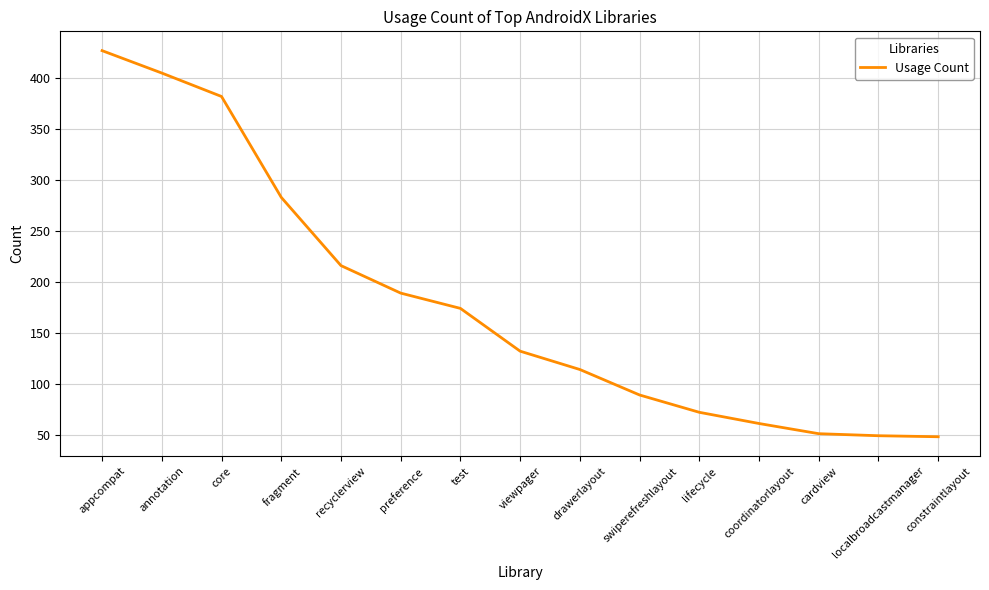

At which label does the data first exceed 132?

appcompat